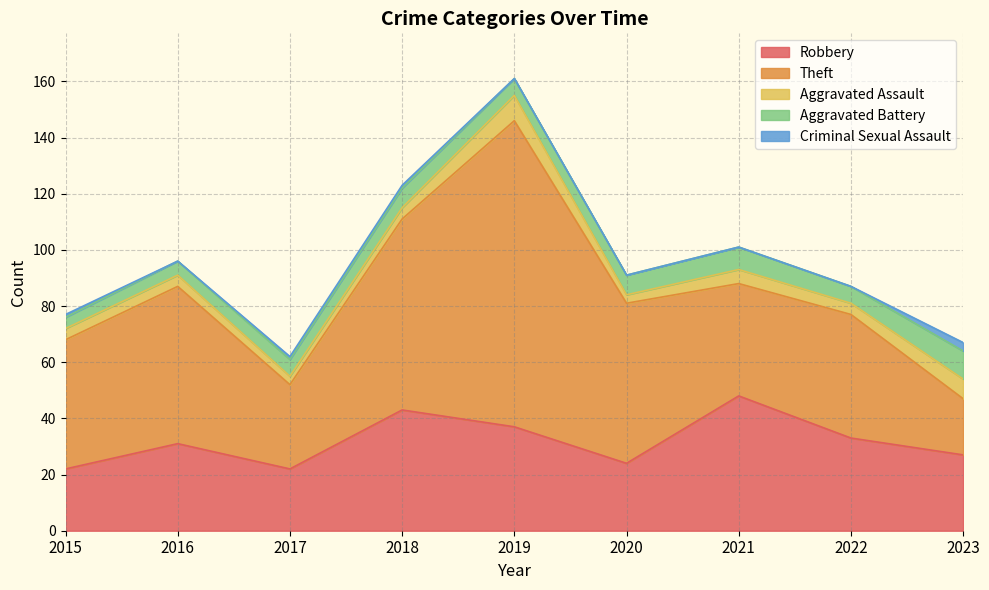

The Robbery series shows 59 at 2022. True or false?

False